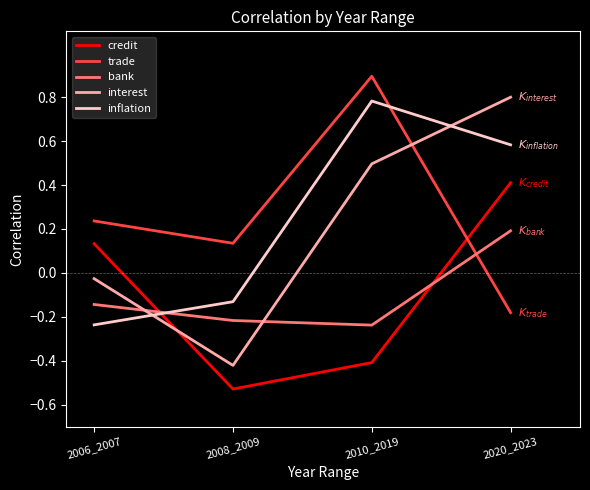

Which series has the largest total across all categories?

trade